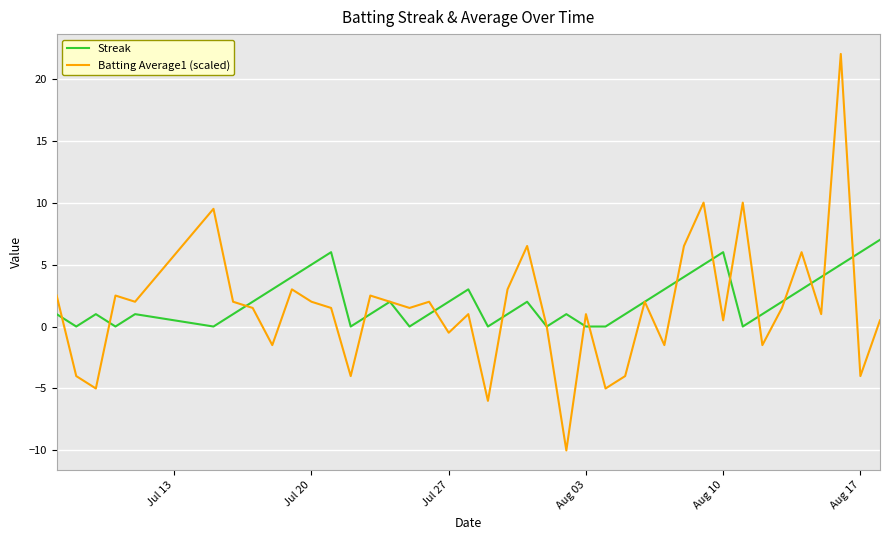

What is the maximum value for Streak?

7.0